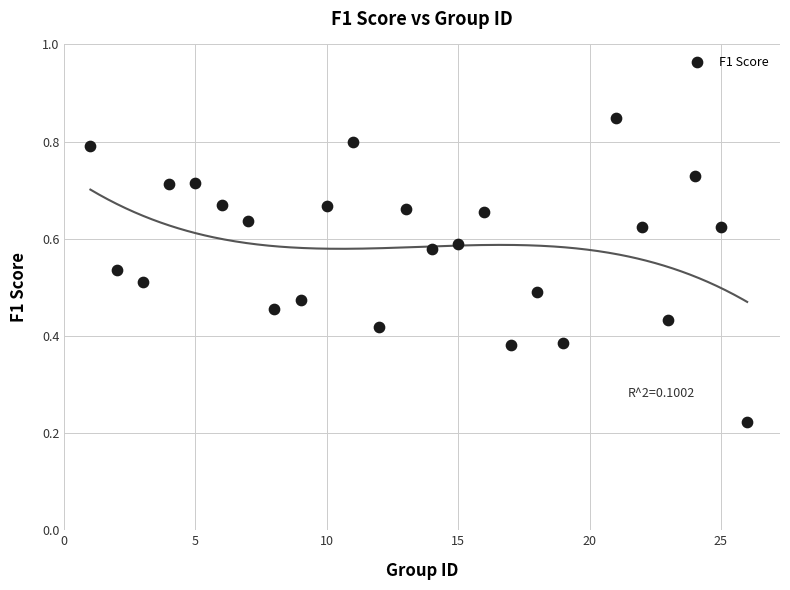

What is the range of X values (max minus min)?

25.0